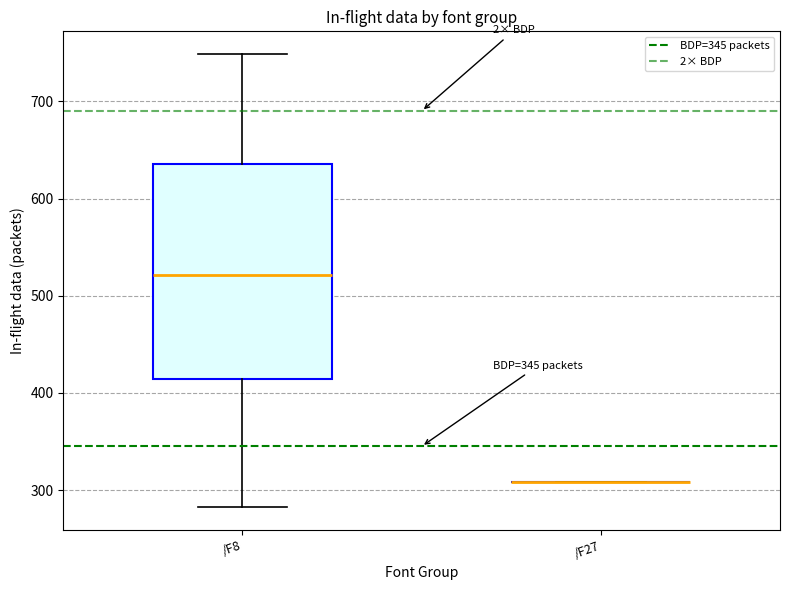

Reading left to right, transcribe this box plot: for each box, give where its median line is, the range the box spans, and where its two whiskers end, as read against the y-axis. The values are not printed on the chart, so give them approximately, as read against the axis.

/F8: median 520, box 410 to 640, whiskers 280 to 750
/F27: box collapsed to a line at 310, whiskers 310 to 310